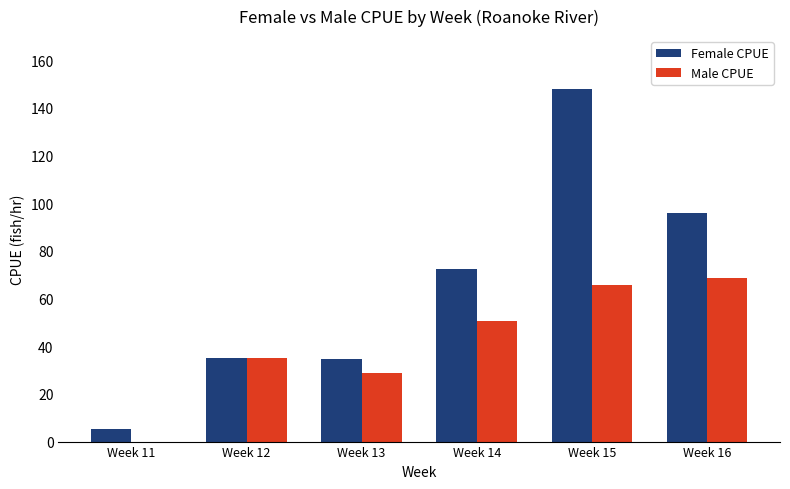

What is the spread (max minus min) of values at Week 13?

5.7